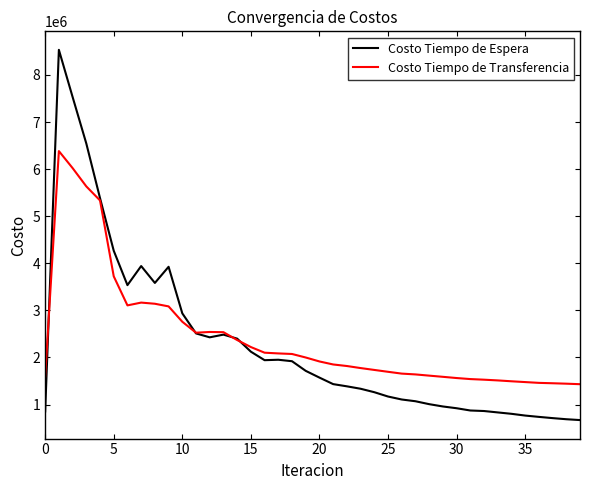

How many series are shown in this chart?

2